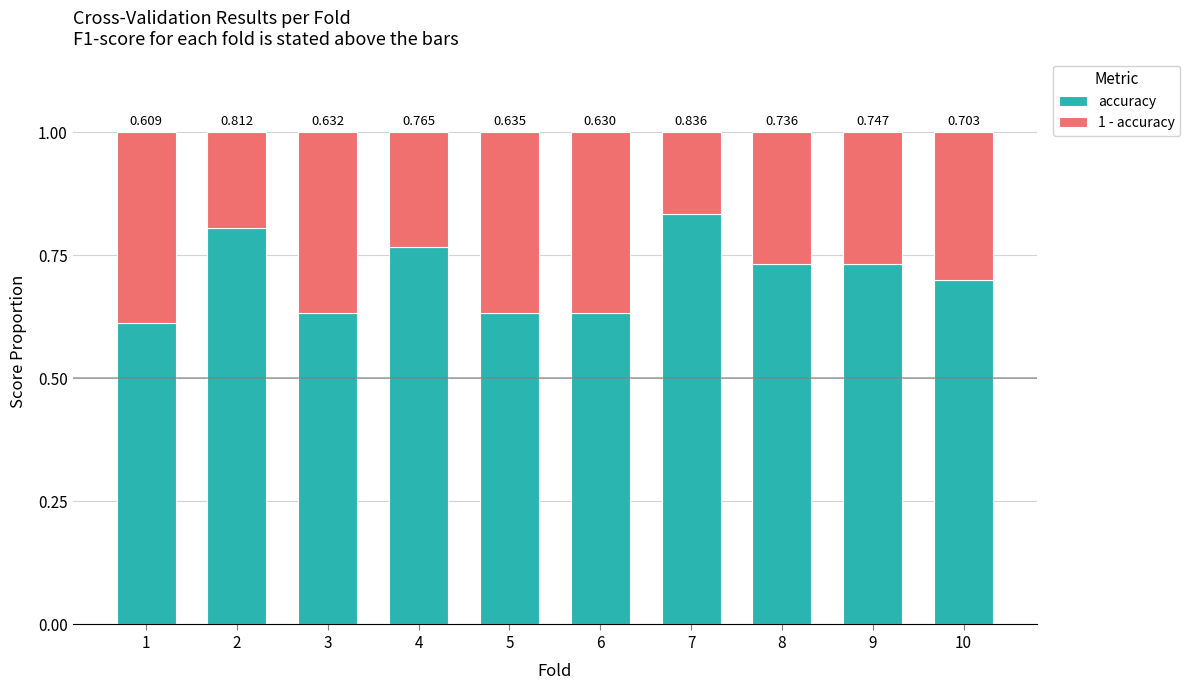

How many categories are shown in the chart?

10